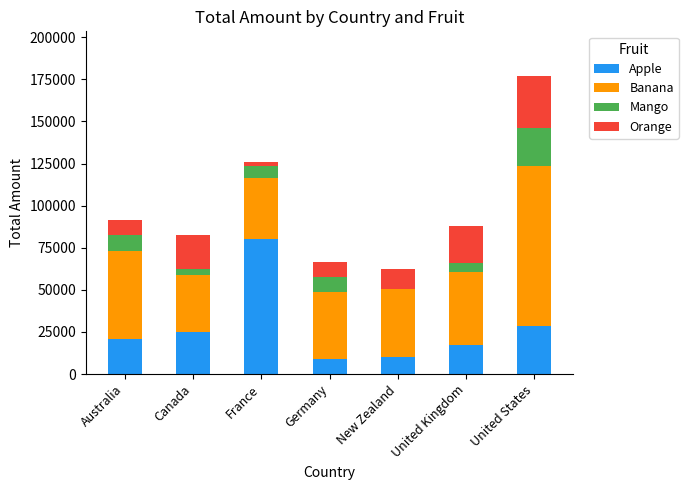

True or false: Apple has a value of 24867 at Canada.

True